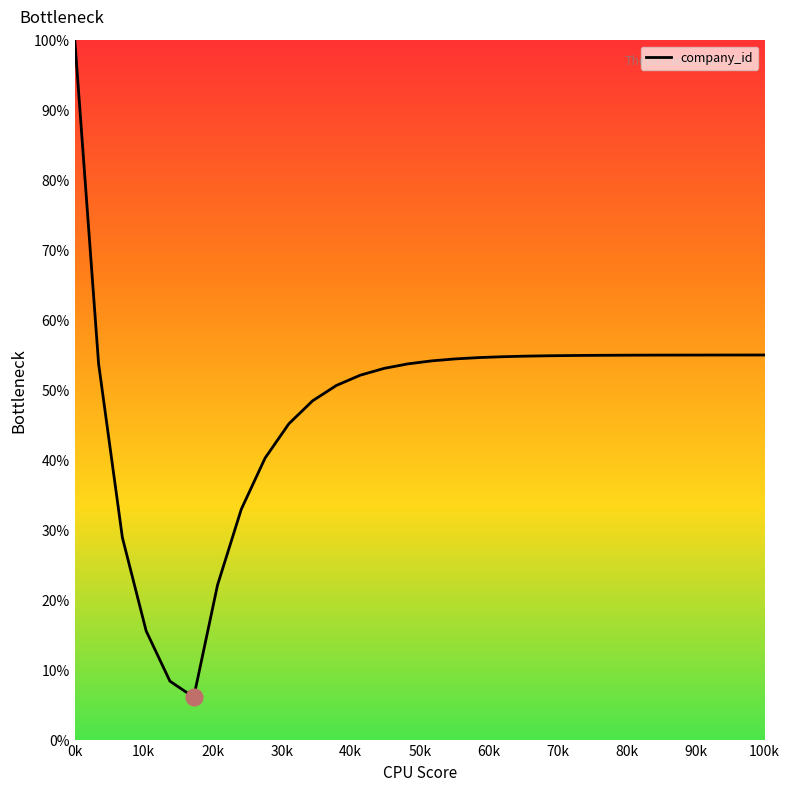

What is the difference between the maximum and minimum values?

93.9